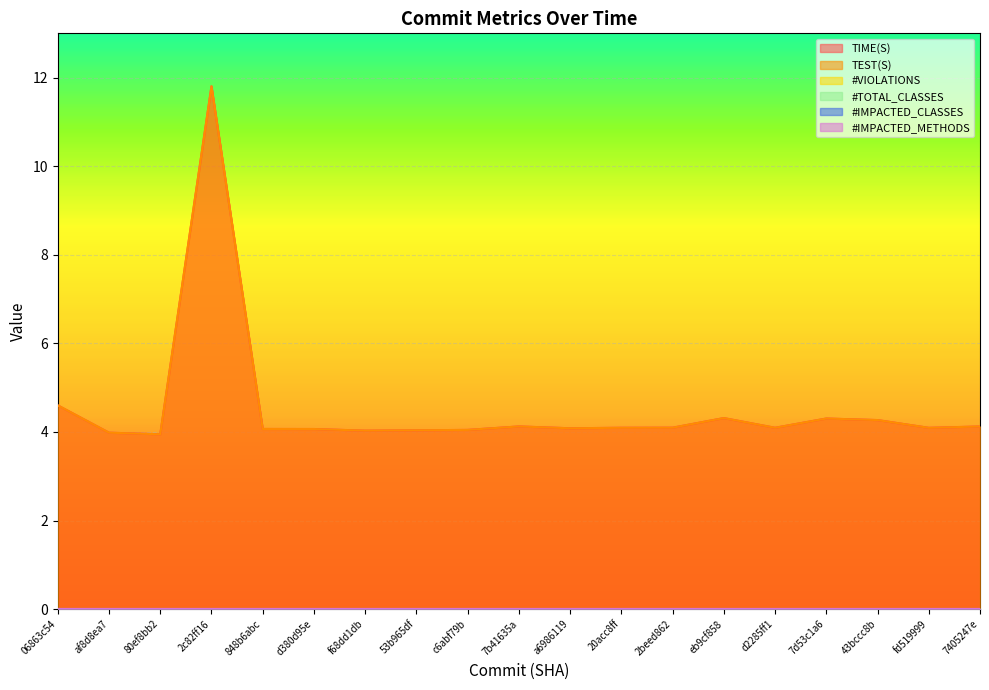

Rank the categories by TEST(S) value from lowest to highest.

80ef8bb2, af8d8ea7, f68dd1db, 53b965df, c6abf79b, d380d95e, 848b6abc, a6986119, fd519999, 20acc8ff, d2285ff1, 2beed862, 7405247e, 7b41635a, 43bccc8b, 7d53c1a6, eb9cf858, 06863c54, 2c82ff16